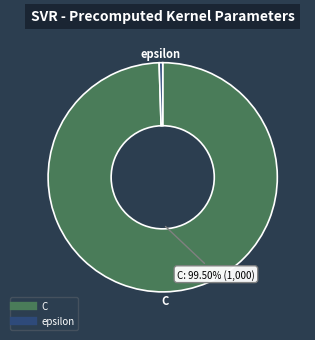

Is the sum of epsilon and C greater than half?

Yes